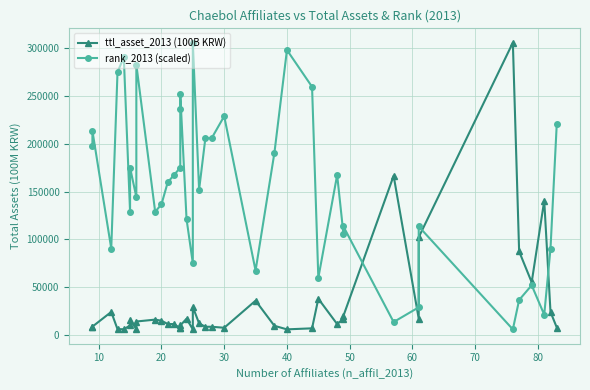

What is the value of the rank_2013 (scaled) point at the 38th from the left?

21289.7